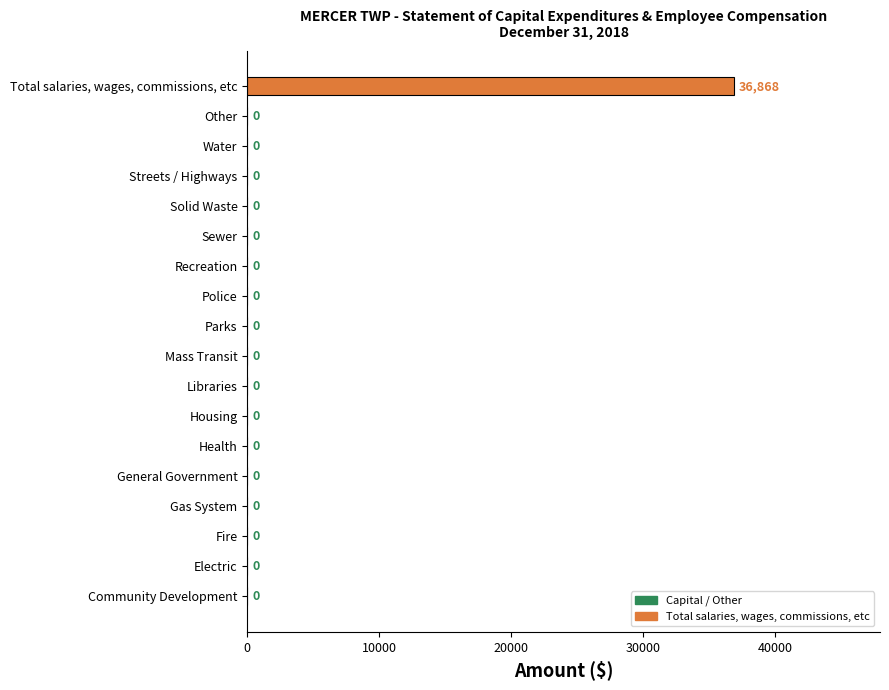

Reading top to bottom, extract all data points from this chart.

Total salaries, wages, commissions, etc=36868	Other=0	Water=0	Streets / Highways=0	Solid Waste=0	Sewer=0	Recreation=0	Police=0	Parks=0	Mass Transit=0	Libraries=0	Housing=0	Health=0	General Government=0	Gas System=0	Fire=0	Electric=0	Community Development=0